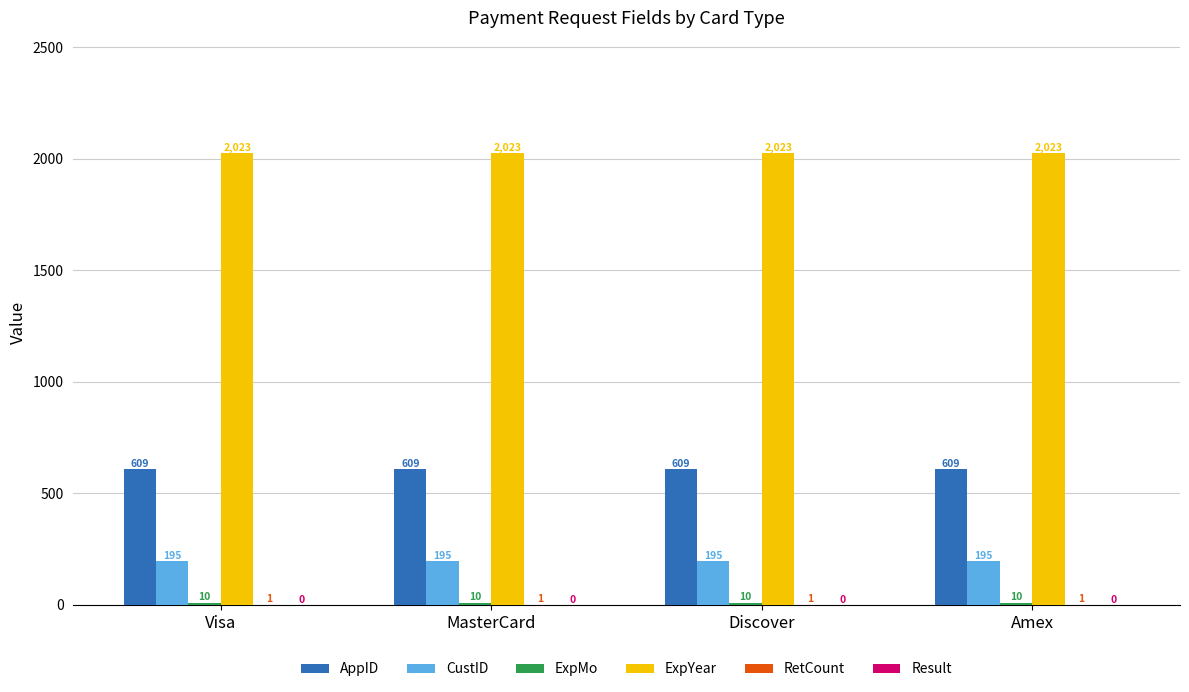

What is the total value across all series at Visa?

2838